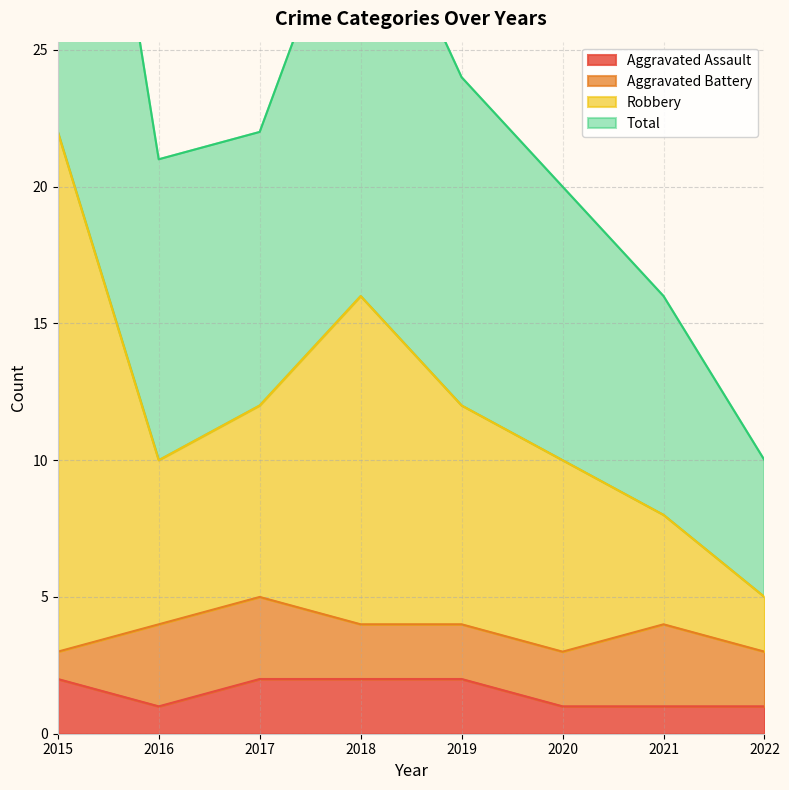

Is it true that Aggravated Assault equals 0 at 2021?

False